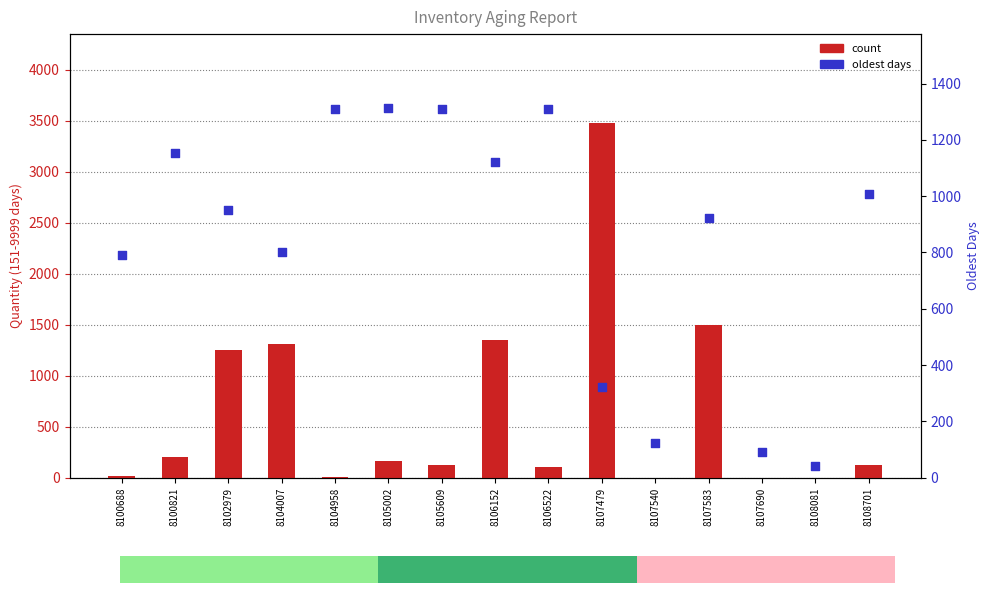

At how many categories does at least one series exceed 1751?

1